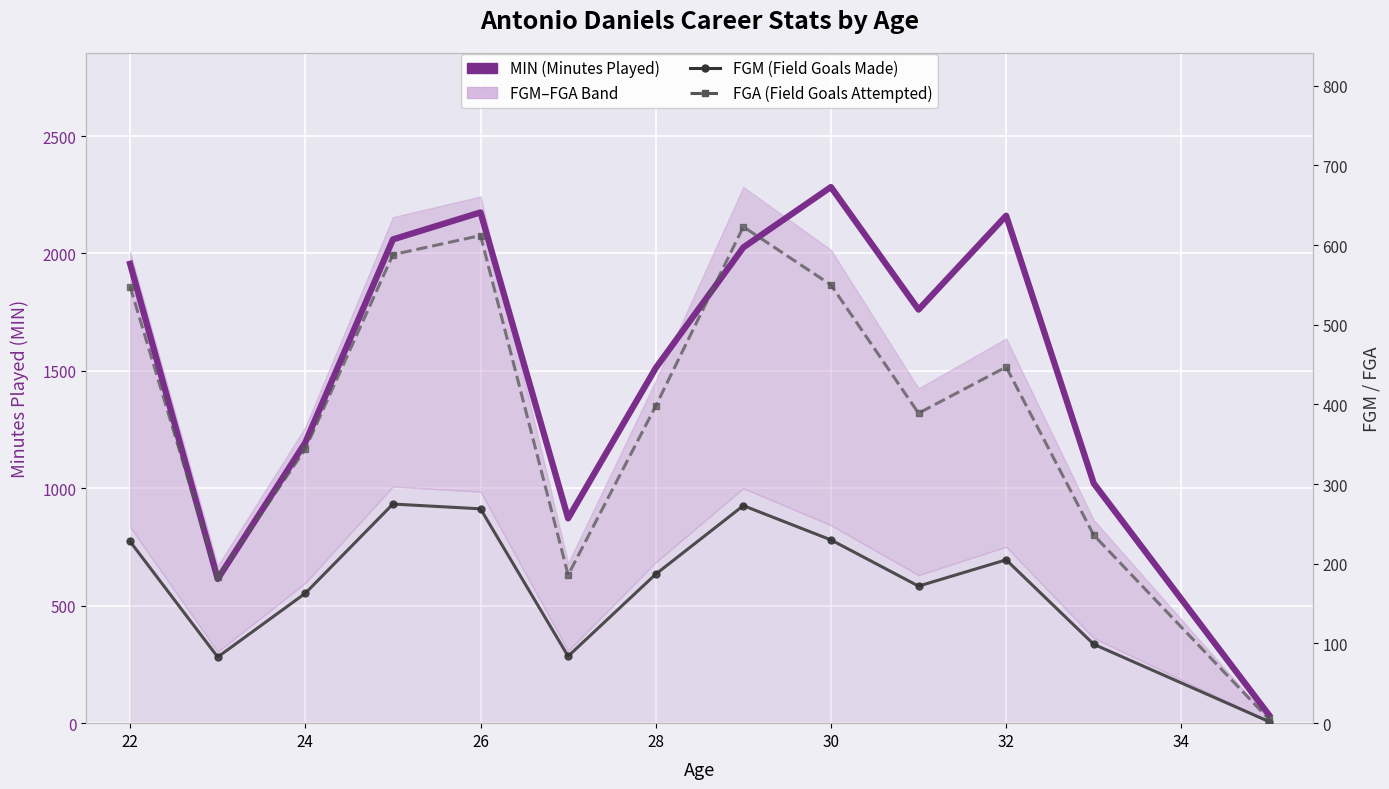

What are all the series names shown in the legend?

MIN (Minutes Played), FGM (Field Goals Made), FGA (Field Goals Attempted)